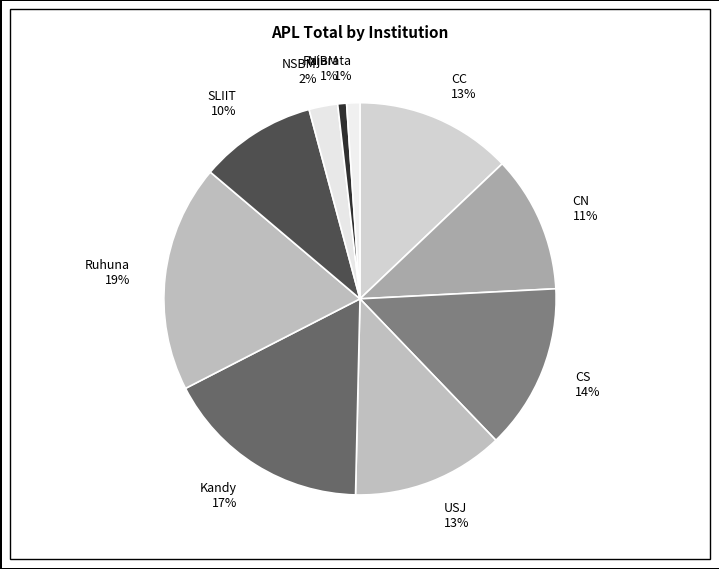

Which has a higher value, CC 13% or CN 11%?

CC 13%